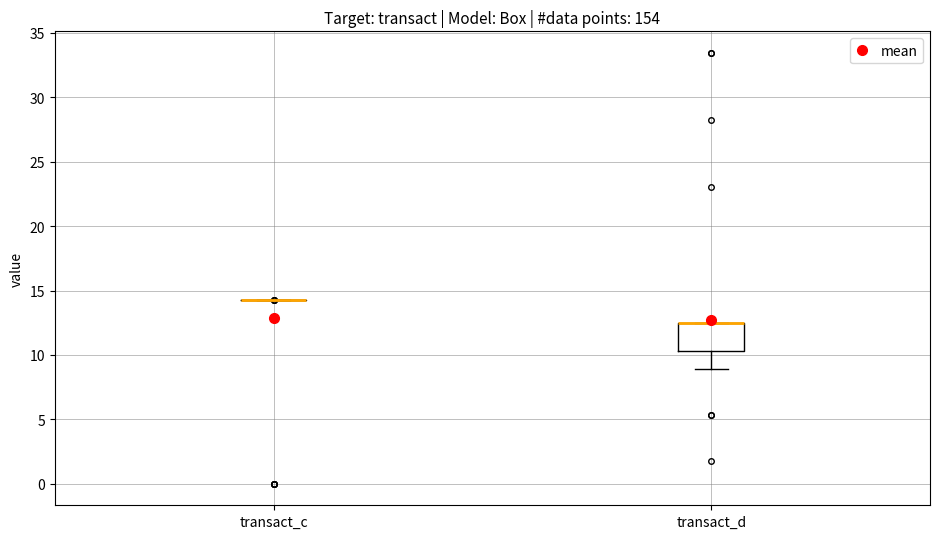

Comparing the boxes themselves (not the whiskers), which one is the tallest?

transact_d